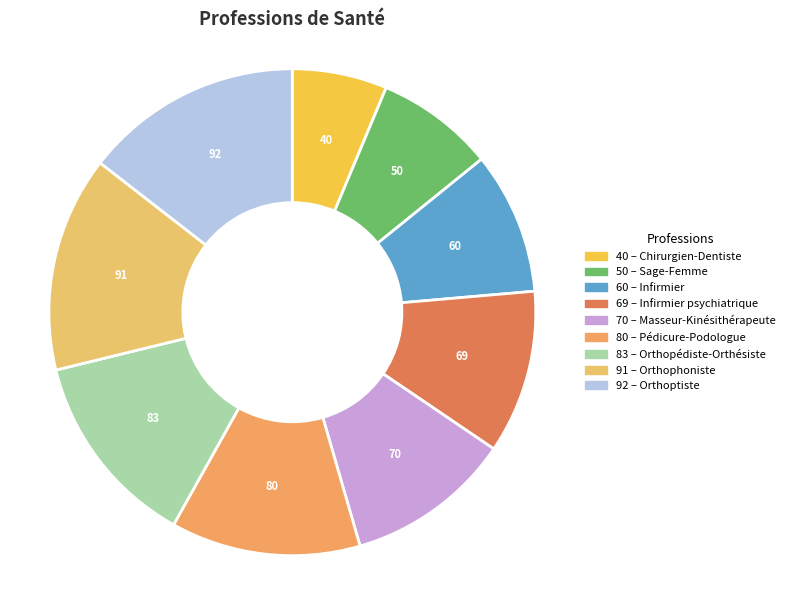

How many segments does this pie chart have?

9